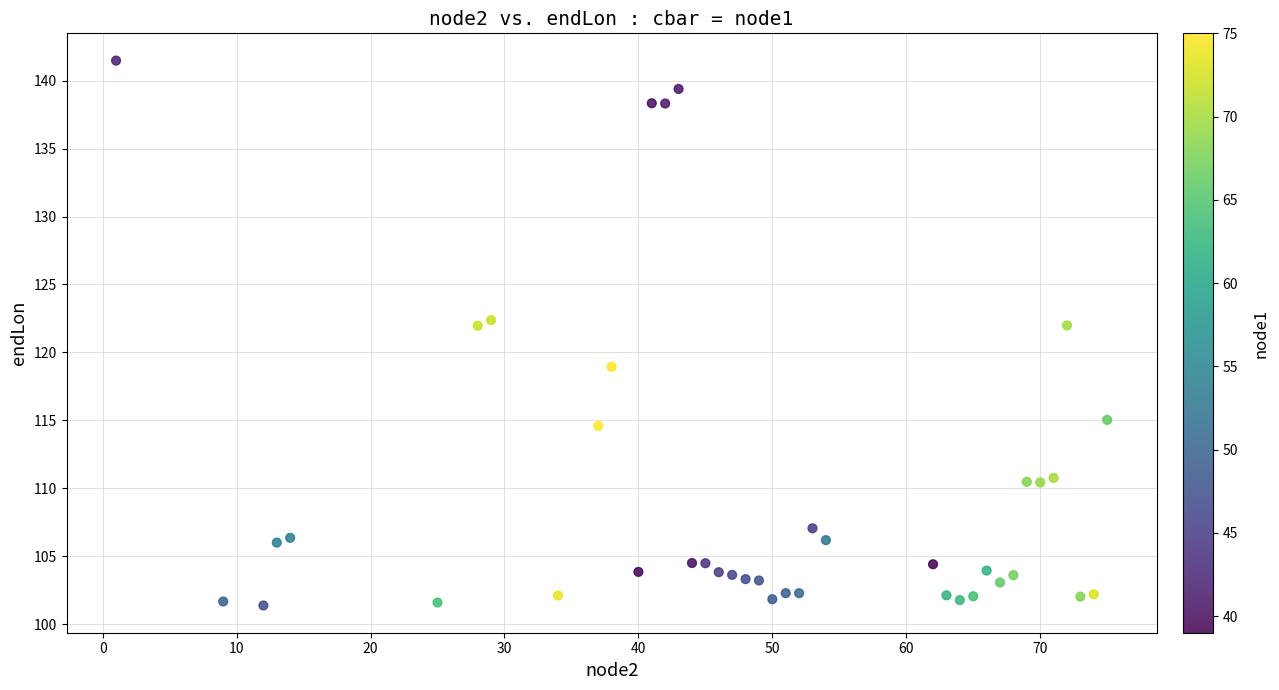

What is the range of X values (max minus min)?

74.0